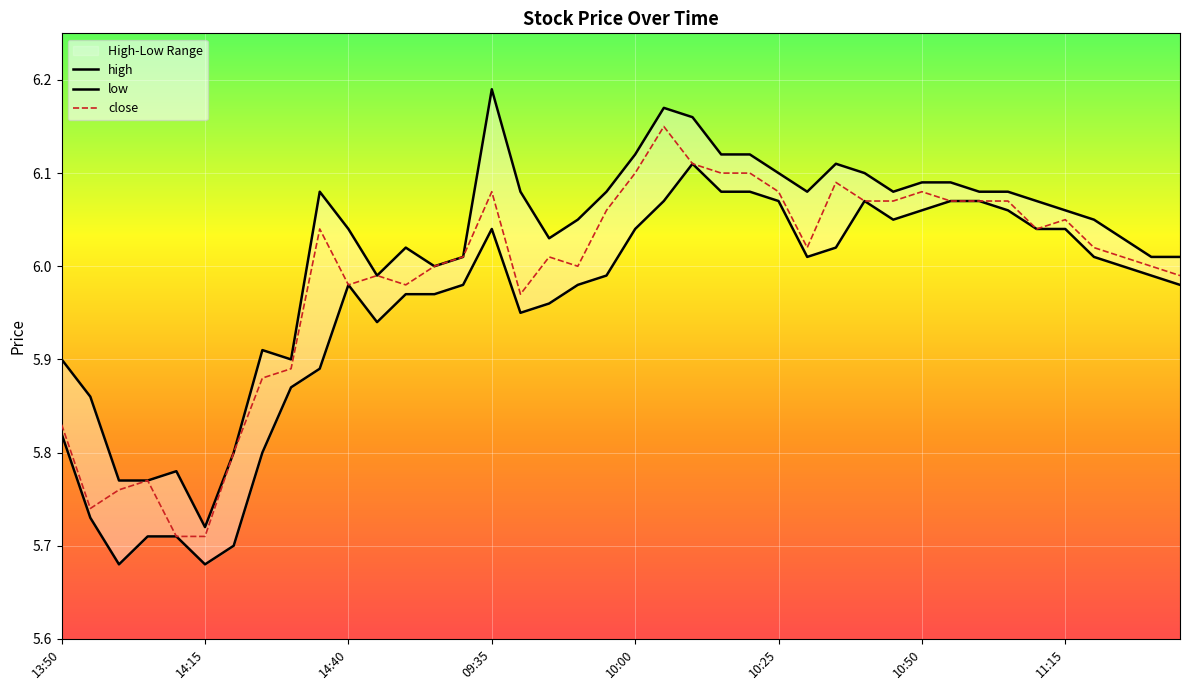

In high, how many points are higher than both neighbors (excluding endpoints)?

7